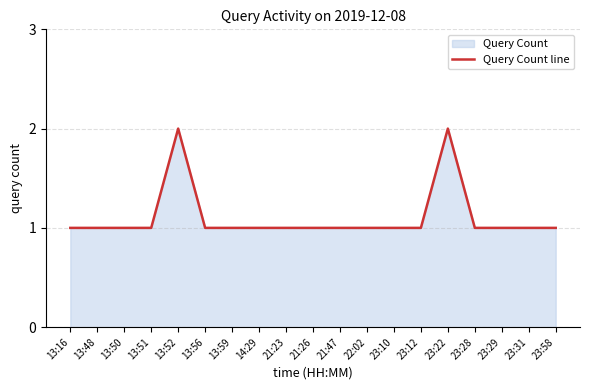

What is the difference between the maximum and minimum values?

1